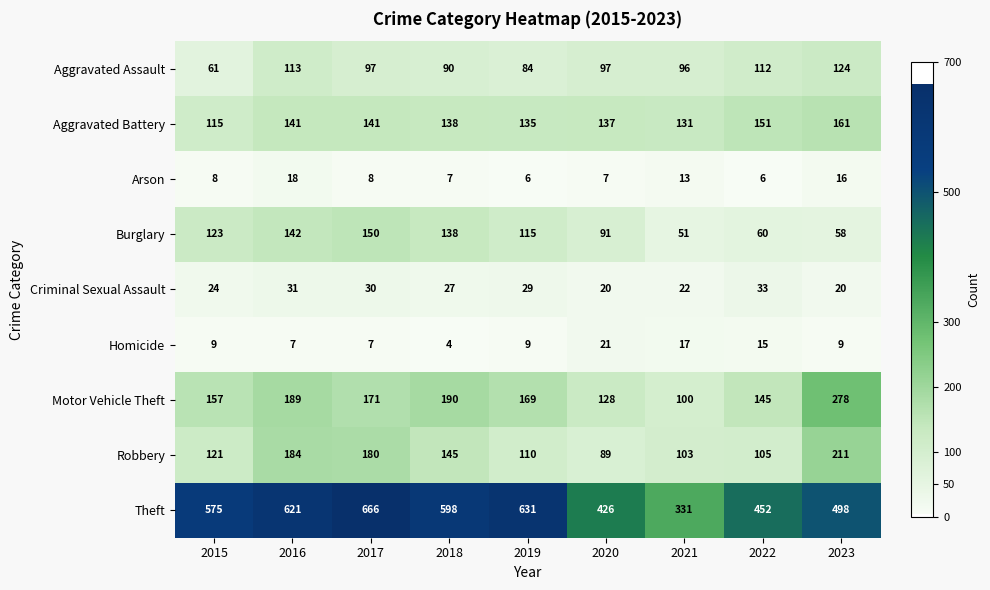

What is the sum of all Burglary values?

928